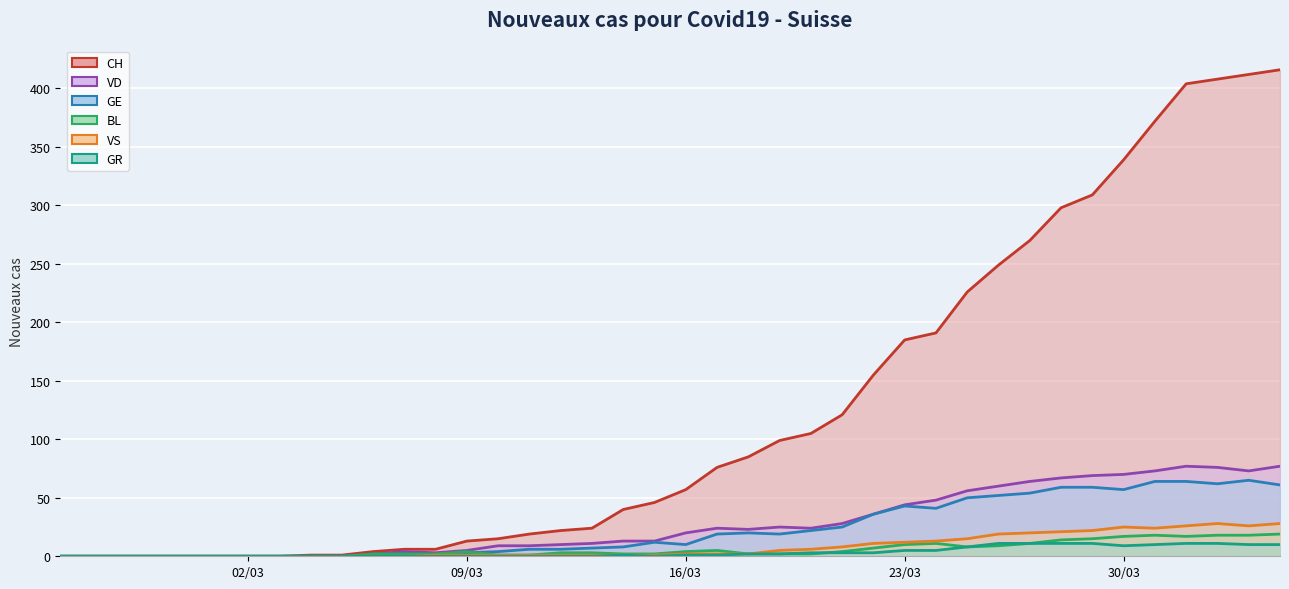

Is it true that GE (line) equals 2 at 14?

False